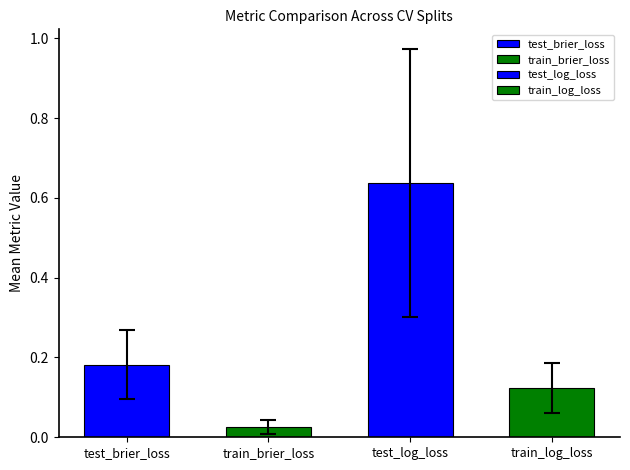

The value of test_brier_loss at 37 is 0.1. True or false?

False